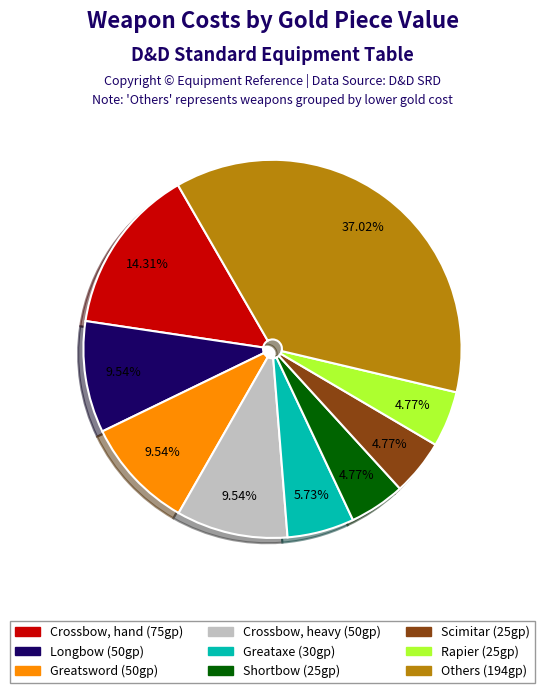

Is there any slice that represents more than half of the pie?

No